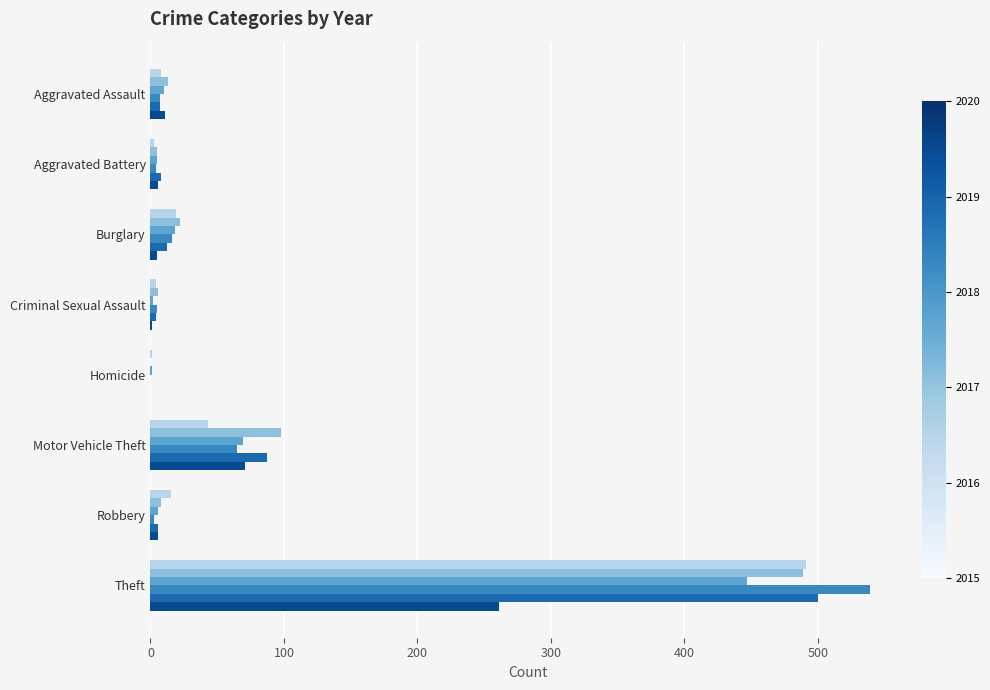

What is the maximum value shown in the chart?

539